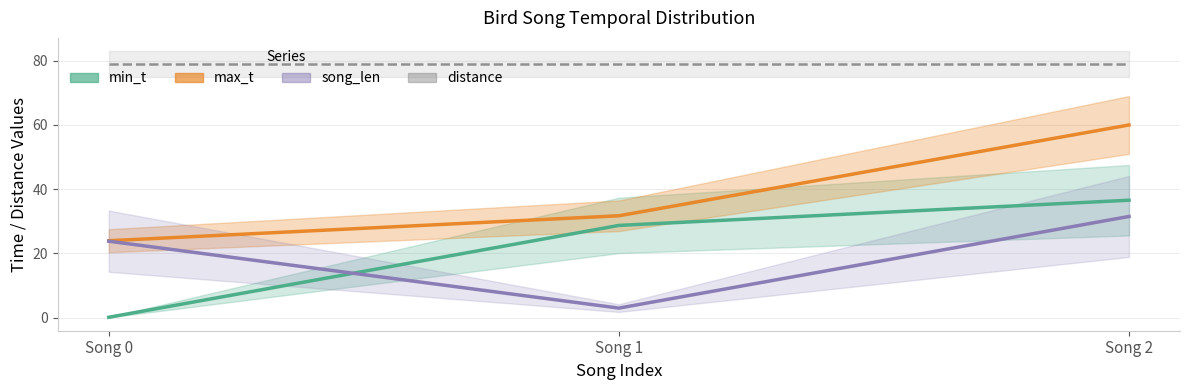

Which series has the largest total across all categories?

max_t